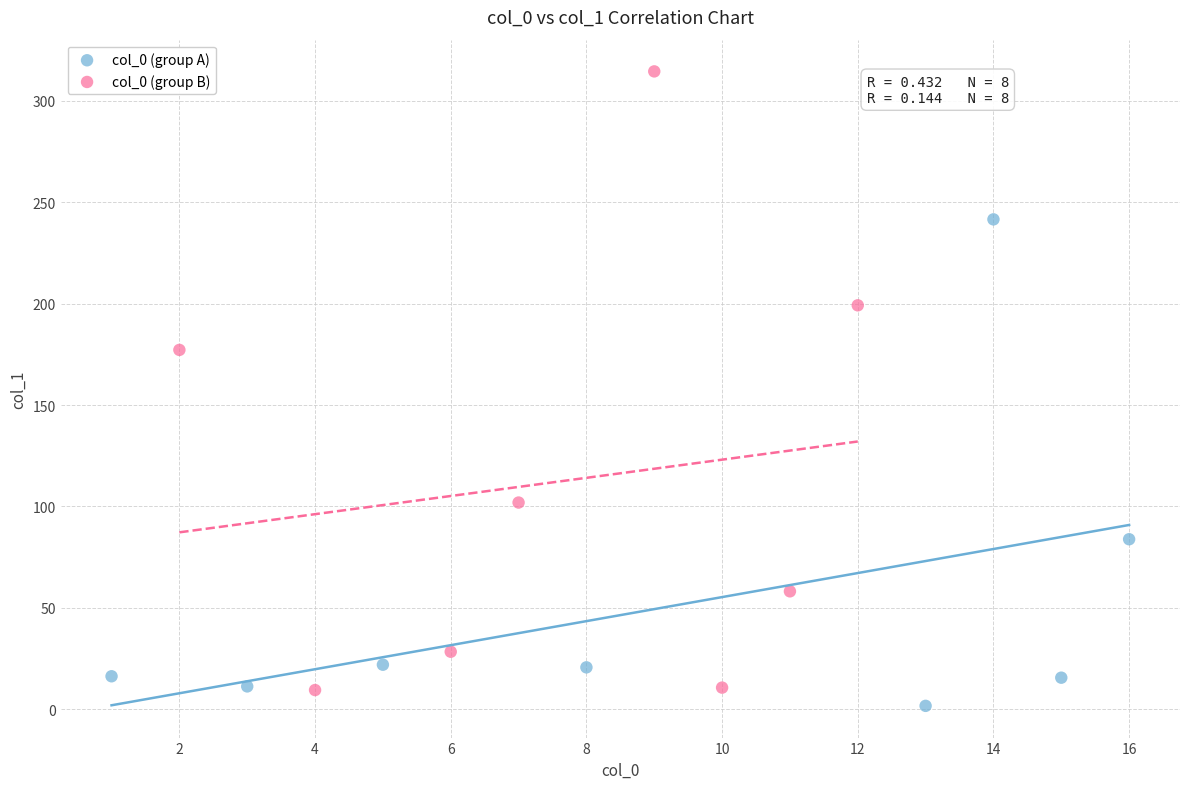

Which series has the largest Y range (max minus min)?

col_0 (group B)